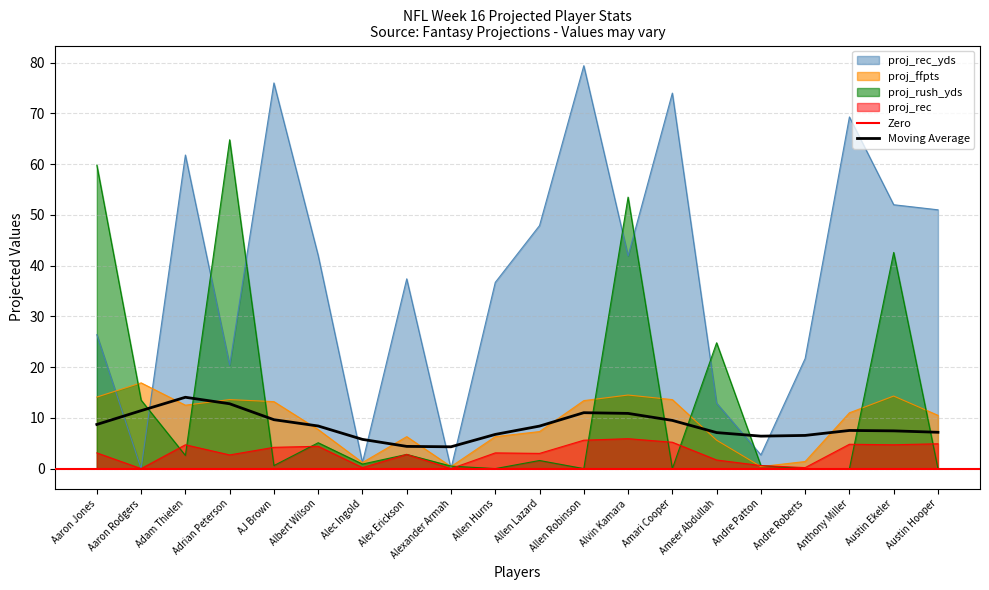

What is the sum of all proj_ffpts values?

184.2